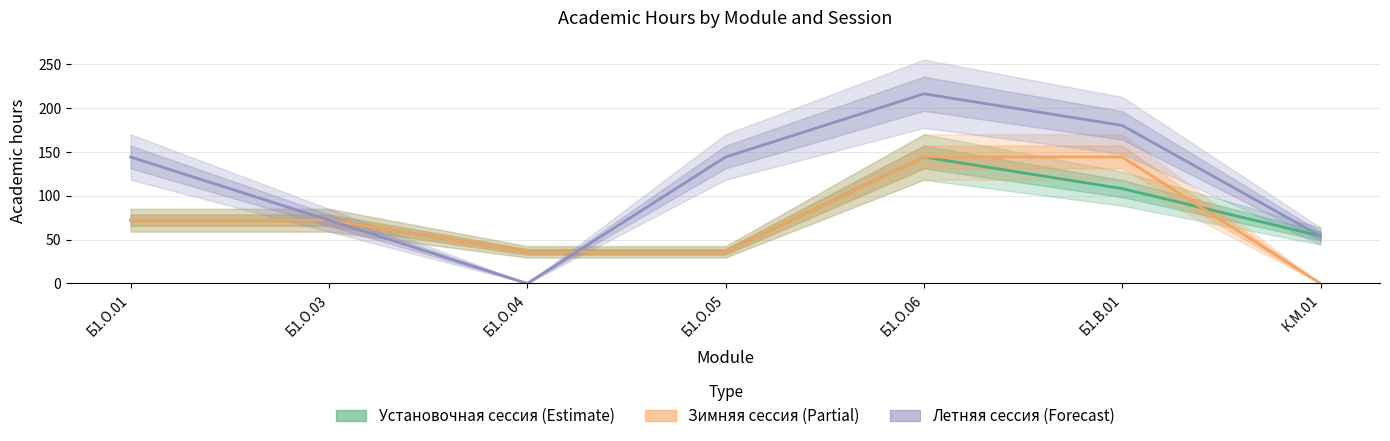

What is the approximate value of Установочная сессия (Всего) at Б1.О.04?

36